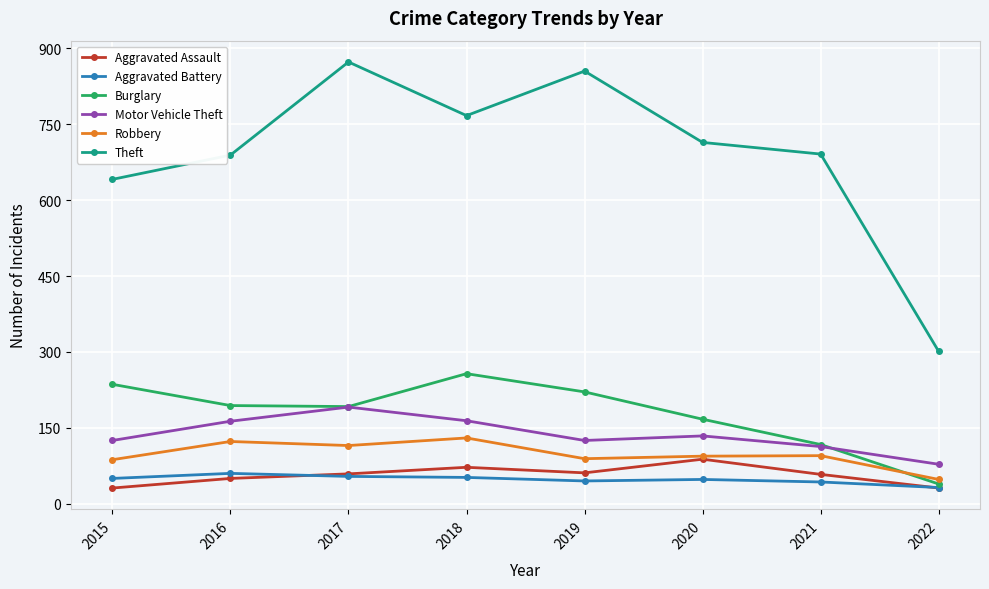

How many data points in Aggravated Battery are less than 50?

4